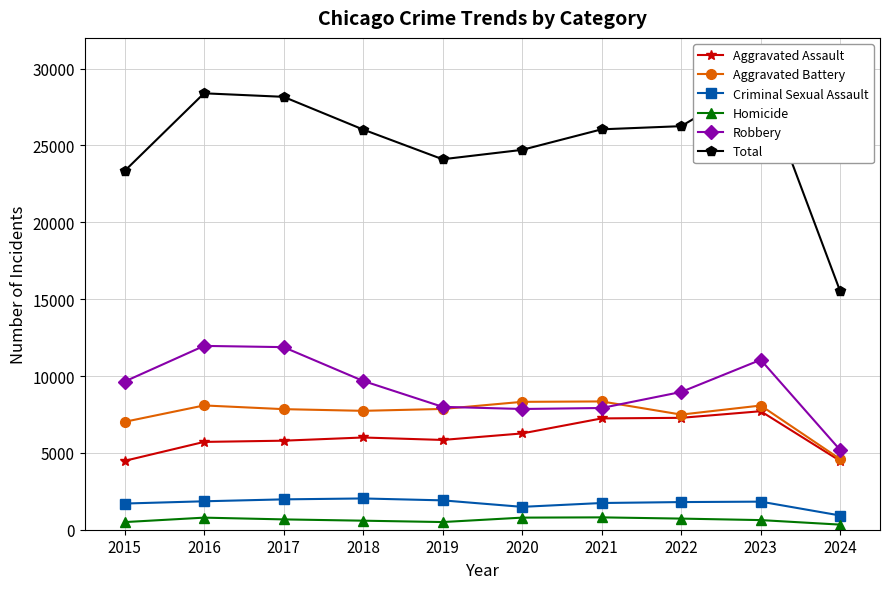

Between 2015 and 2017, which series saw the biggest shift?

Total